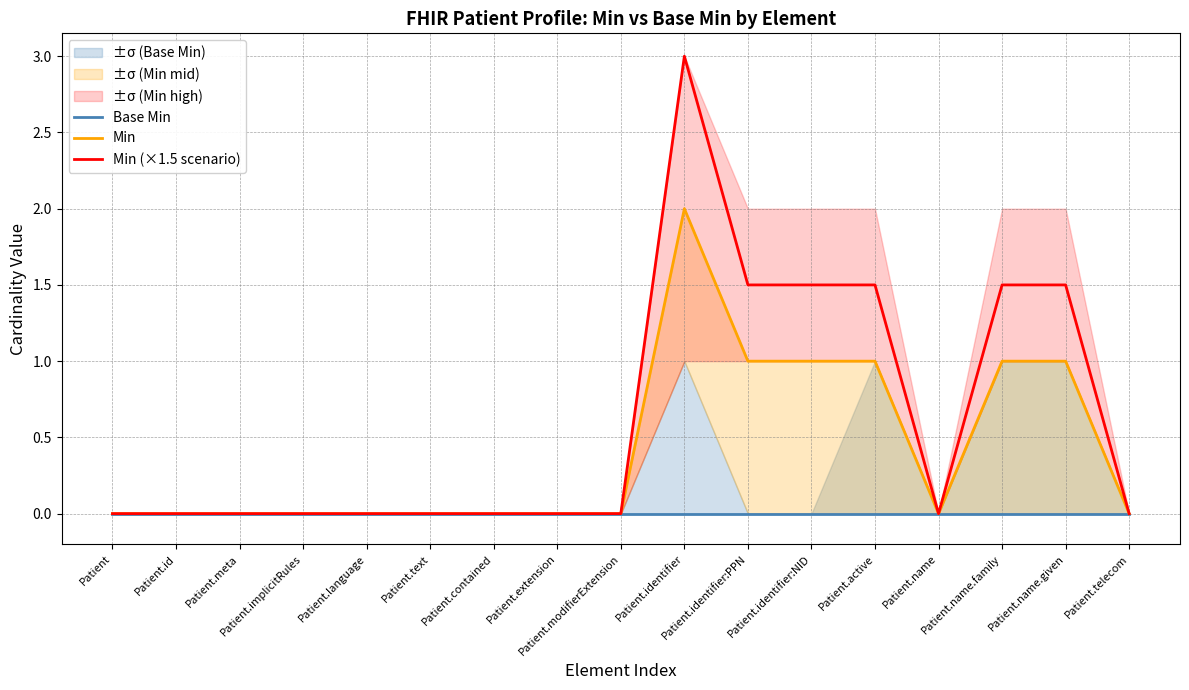

Which series changed the most between Patient.text and Patient.identifier:NID?

Min (×1.5 scenario)